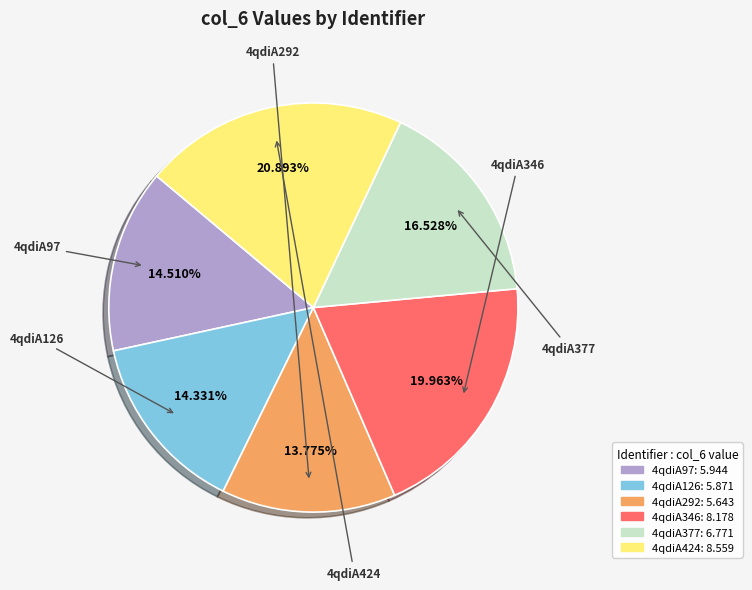

What is the smallest slice in the pie chart?

4qdiA292